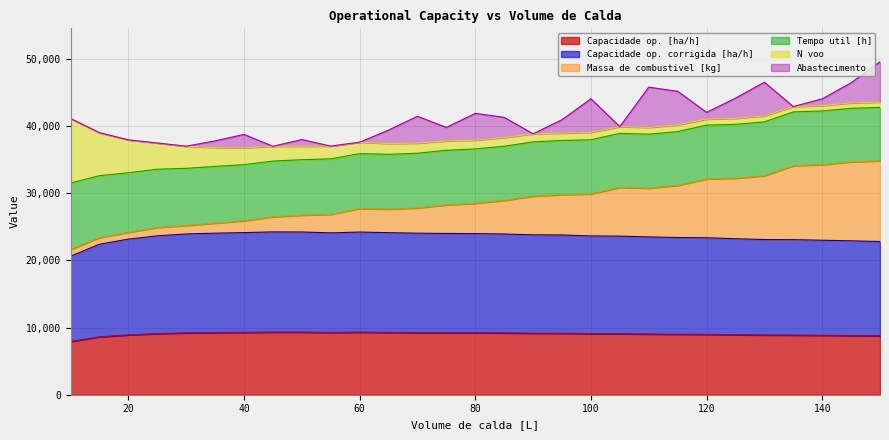

What is the difference between the maximum and second lowest values in the Massa de combustivel [kg] series?

10160.9